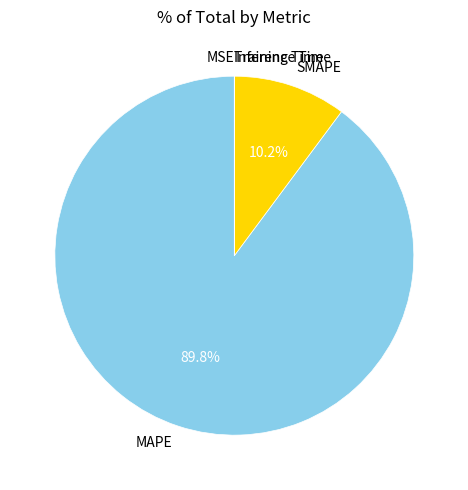

What is the majority slice?

MAPE